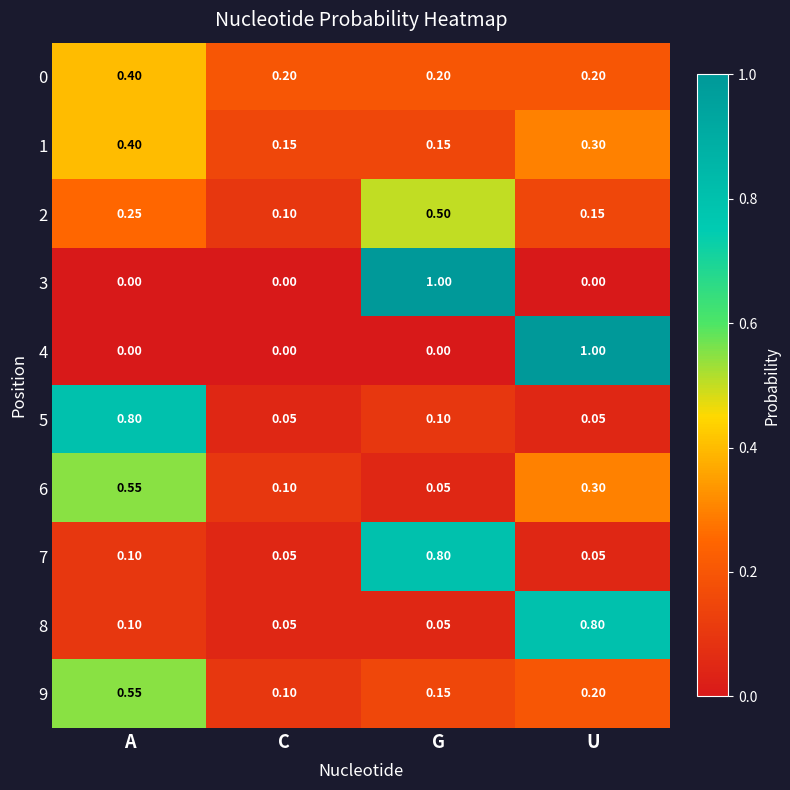

At which label does 1 reach its peak?

A